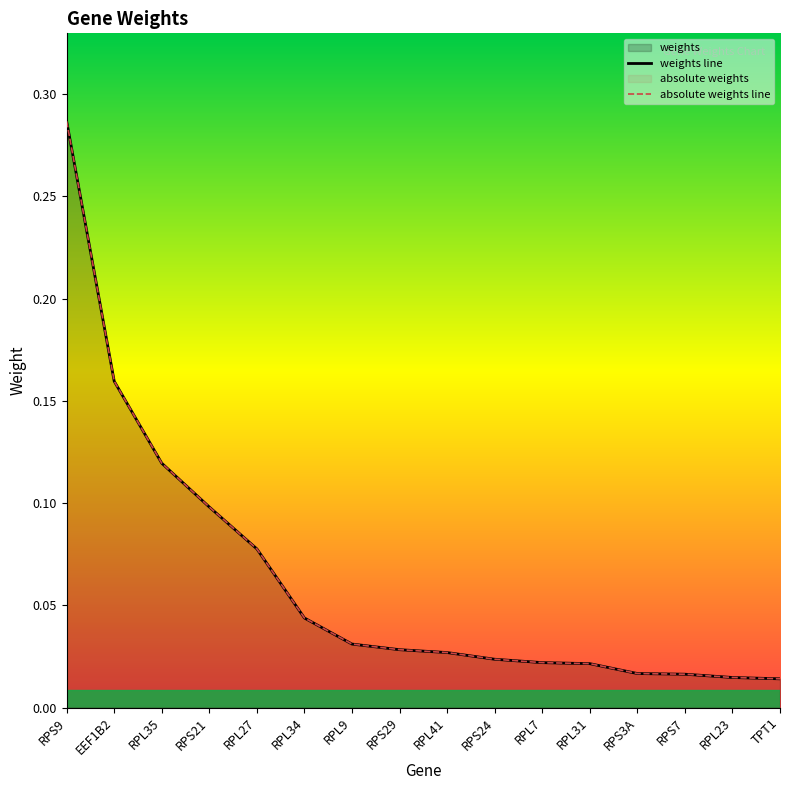

True or false: absolute weights line and weights line cross at least once.

False